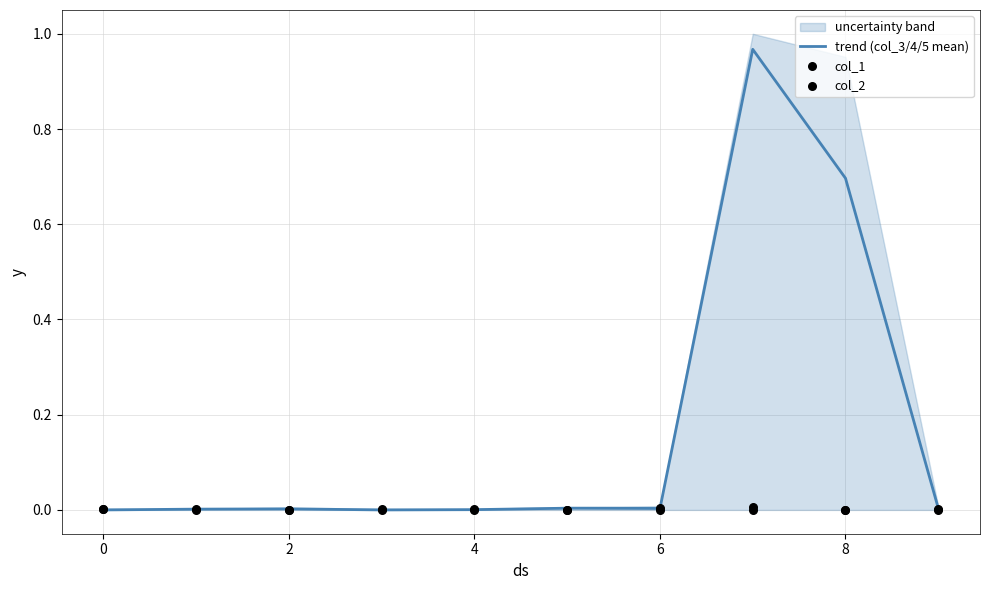

The trend (col_3/4/5 mean) series shows 0.7 at 8. True or false?

True